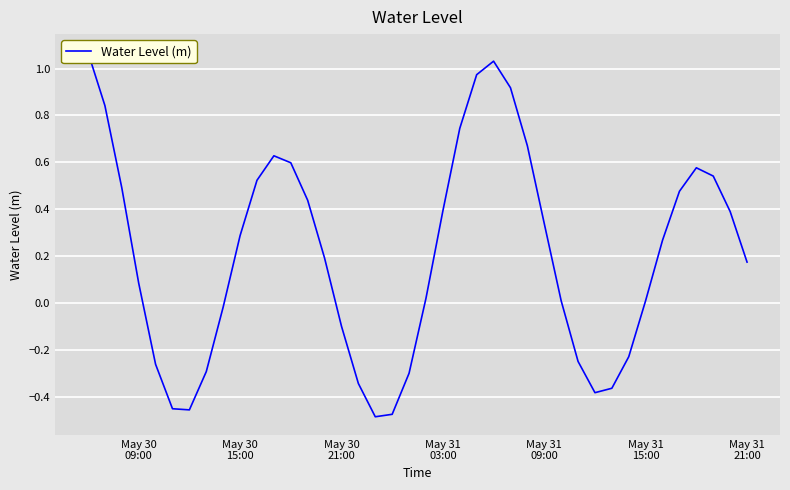

Count the number of categories in the chart.

40